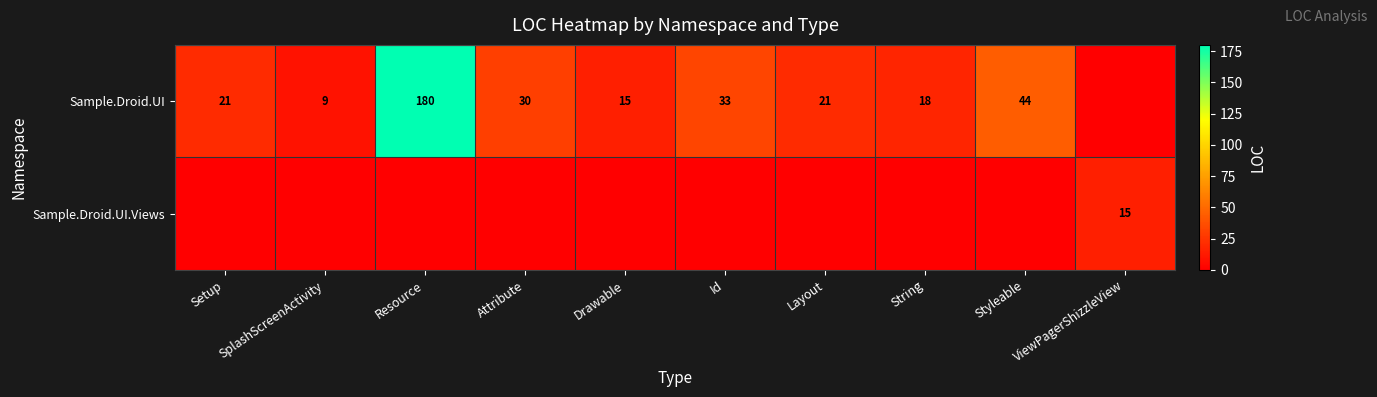

What is the sum of the Sample.Droid.UI values at Id and Drawable?

48